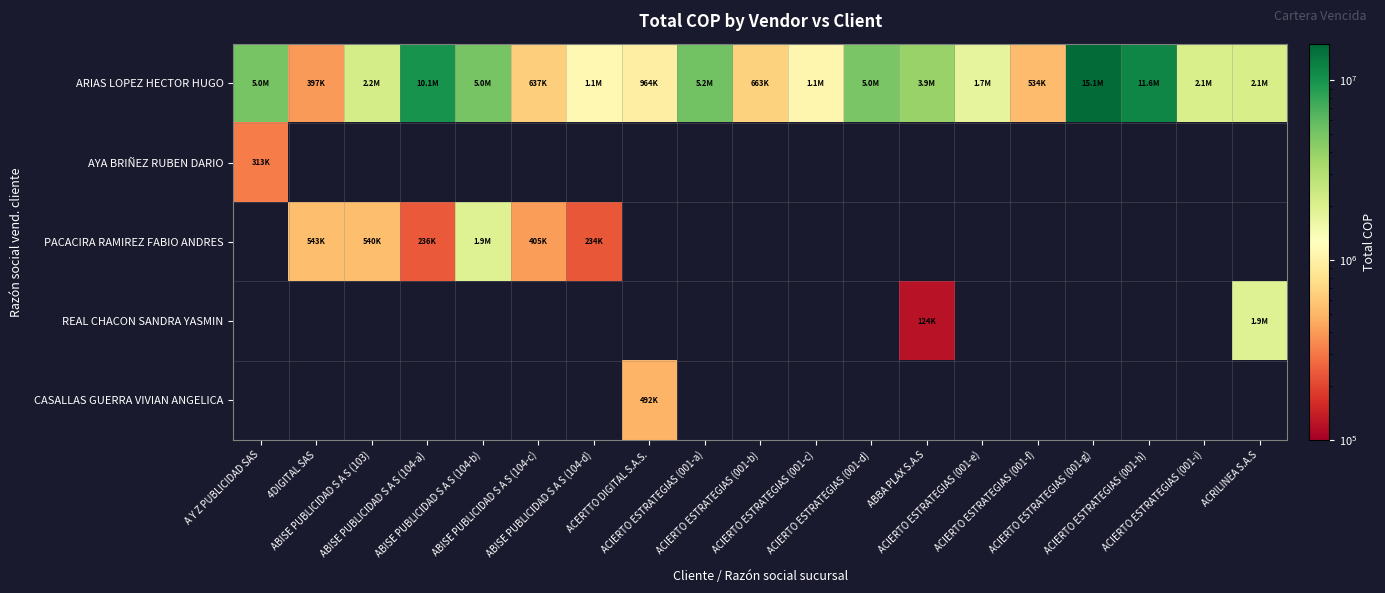

Which category has the lowest value in the ARIAS LOPEZ HECTOR HUGO series?

4DIGITAL SAS